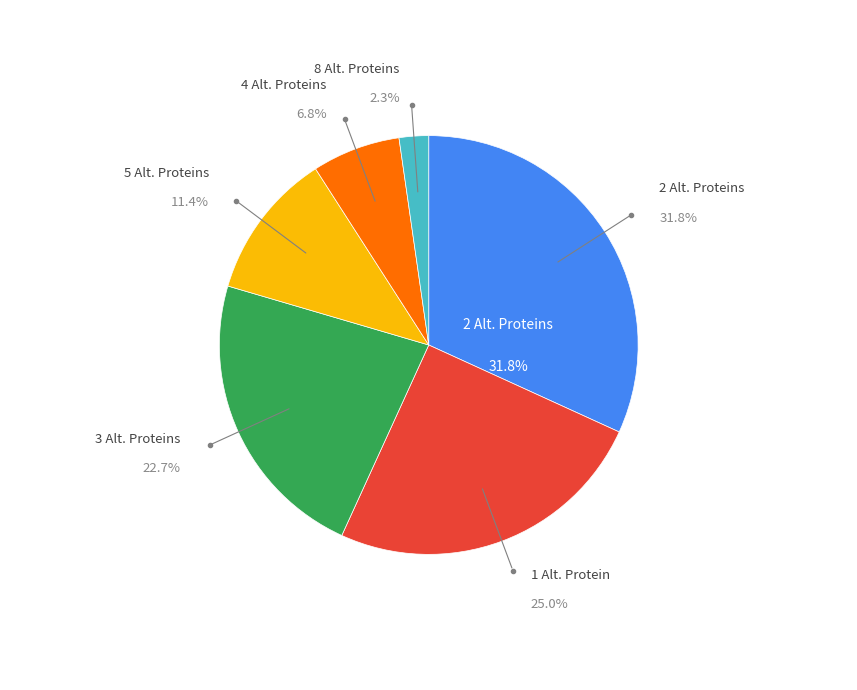

Which slice is the largest?

2 Alt. Proteins